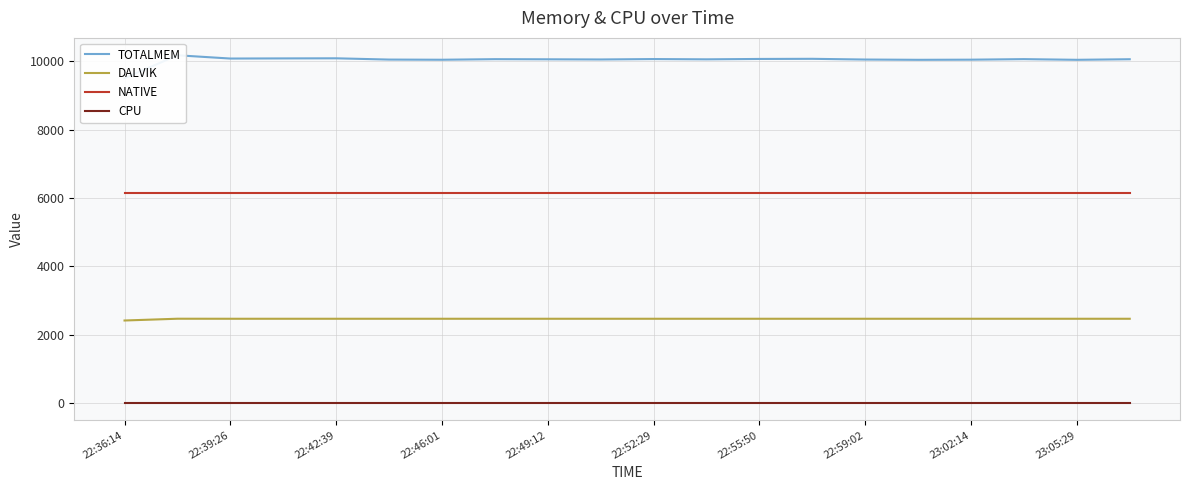

Which series has the widest spread of values?

TOTALMEM